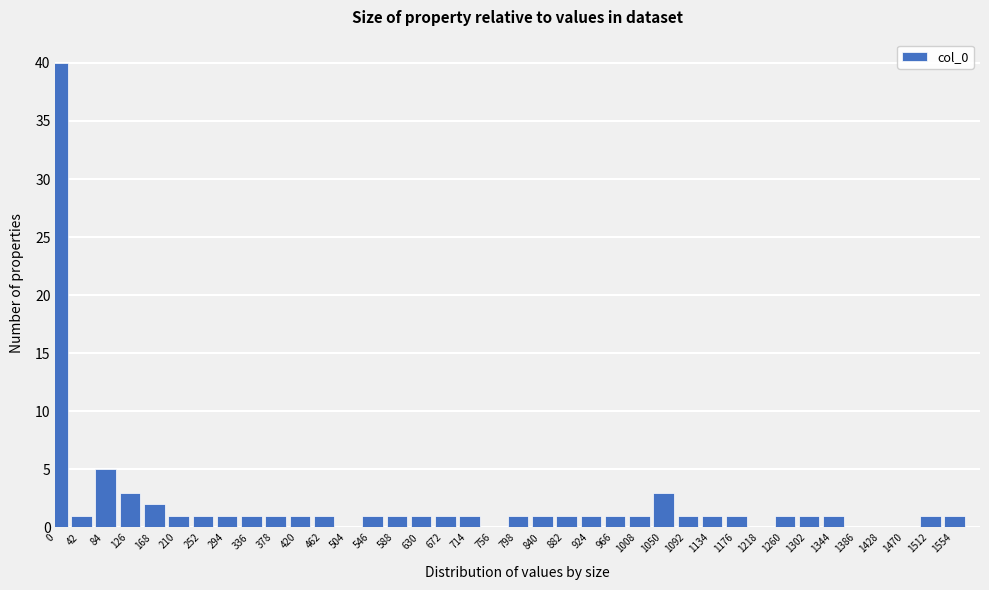

Approximately how many times larger is the value at 336 compared to 1344?

1.0